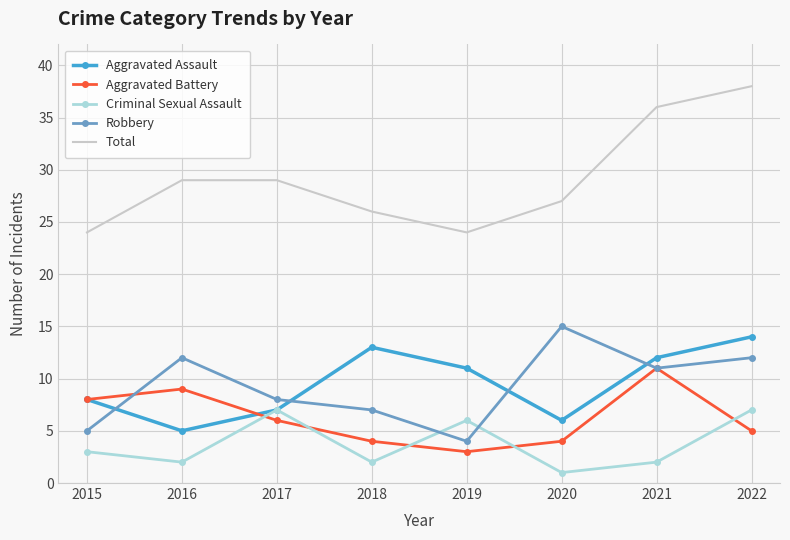

The value of Robbery at 2020 is 15. True or false?

True